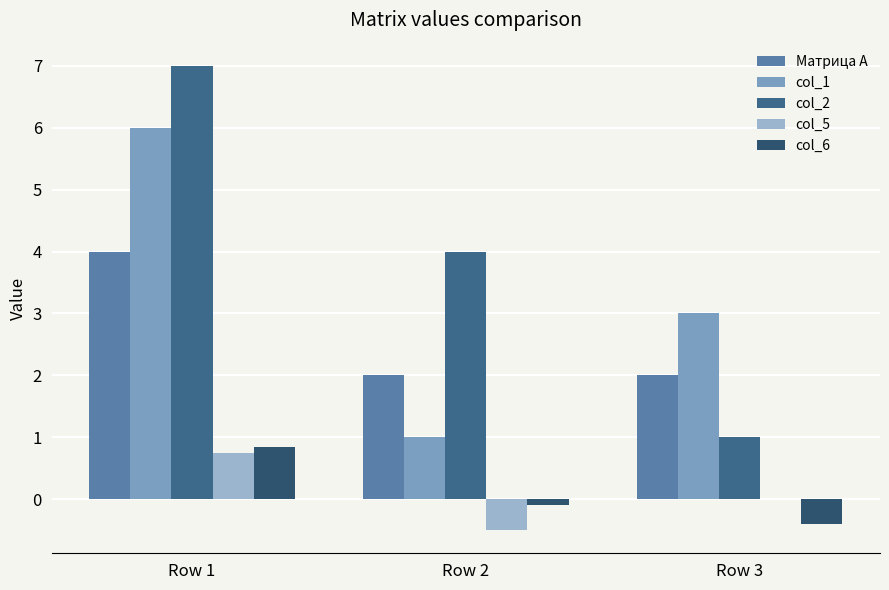

What is the smallest value displayed?

-0.5